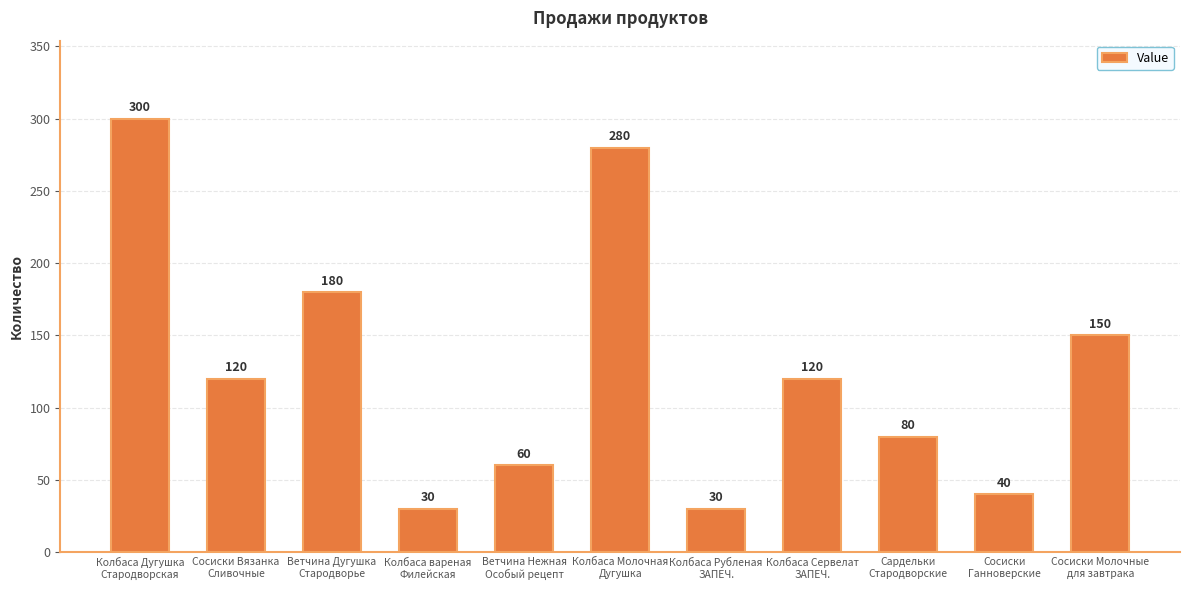

Between Колбаса Сервелат
ЗАПЕЧ. and Колбаса Рубленая
ЗАПЕЧ., which is larger?

Колбаса Сервелат
ЗАПЕЧ.